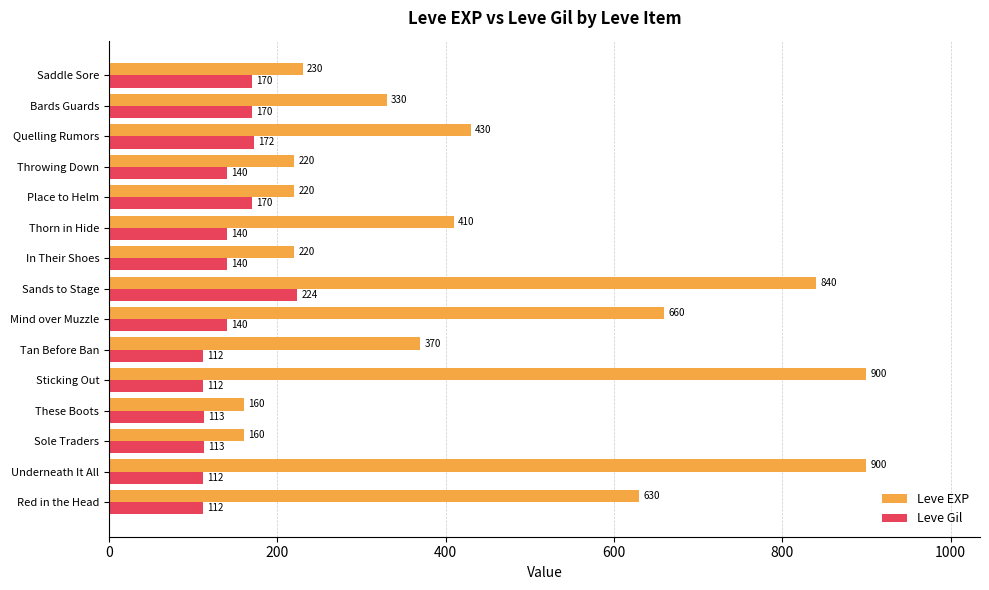

What is the average value of the Leve EXP series?

445